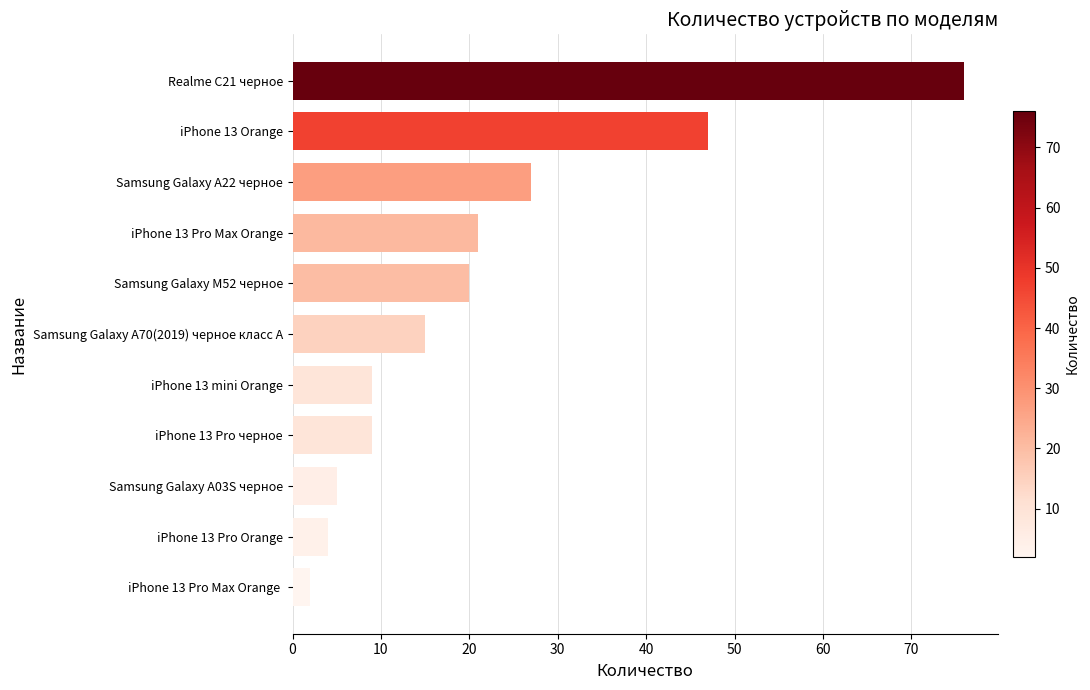

What is the difference between the second highest and second lowest values?

43